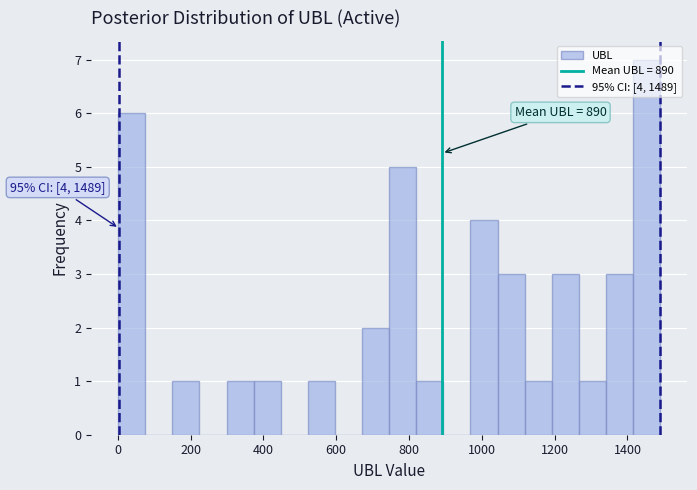

Read against the x-axis, roughly where is the centre of the tallest bar?

1460